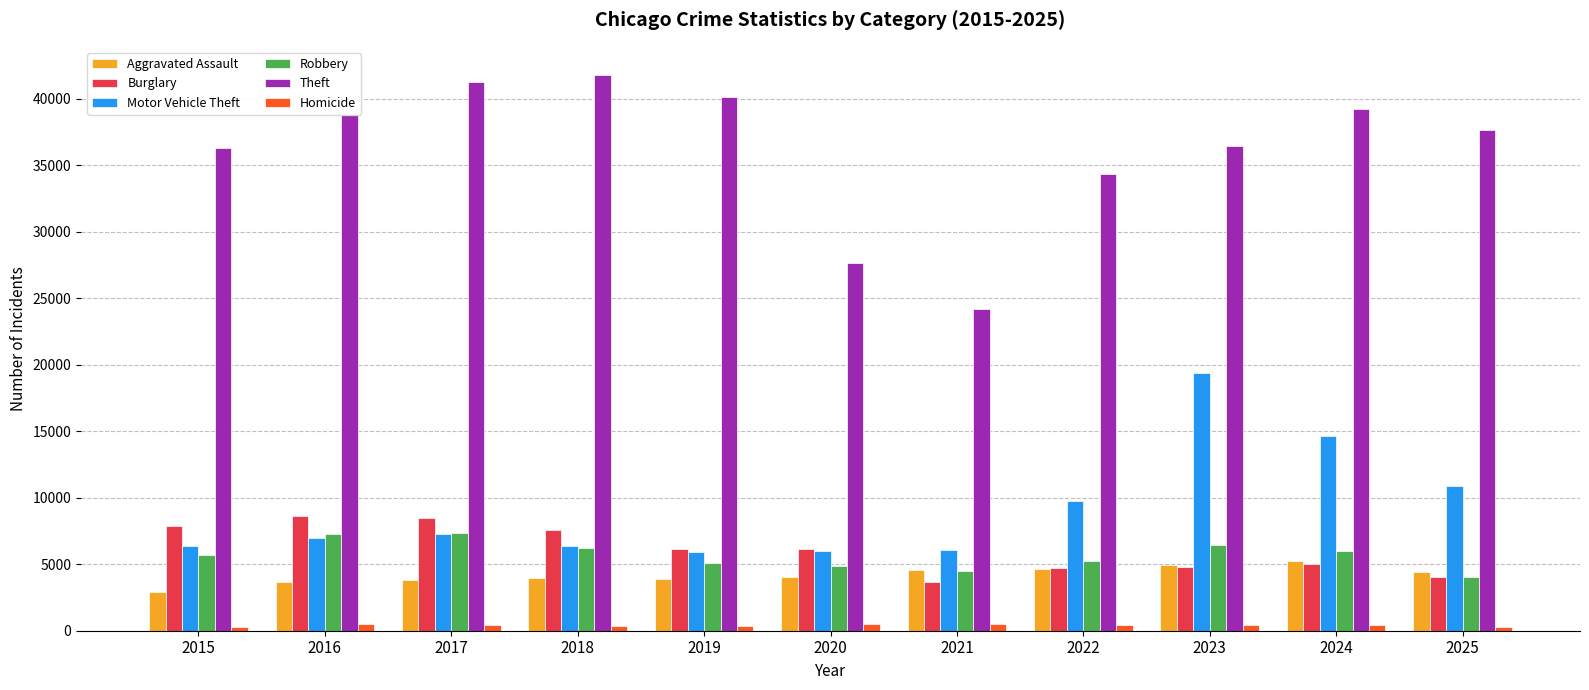

Is it true that Robbery equals 12078 at 2016?

False